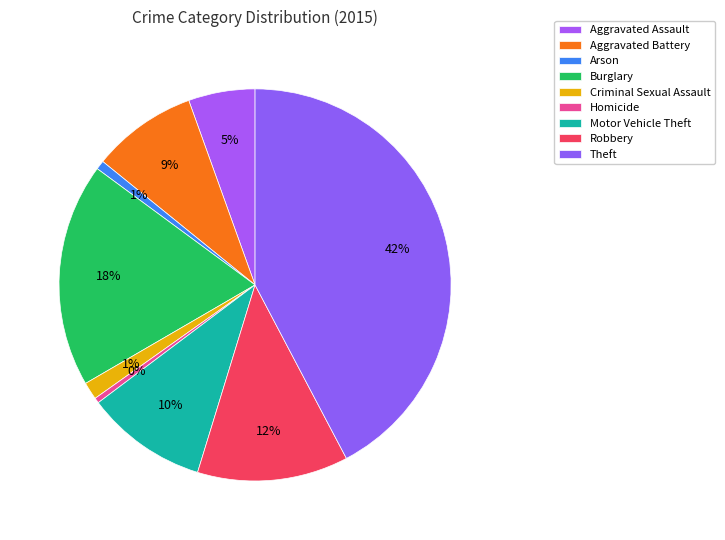

Rank the categories by value from lowest to highest.

Homicide, Arson, Criminal Sexual Assault, Aggravated Assault, Aggravated Battery, Motor Vehicle Theft, Robbery, Burglary, Theft